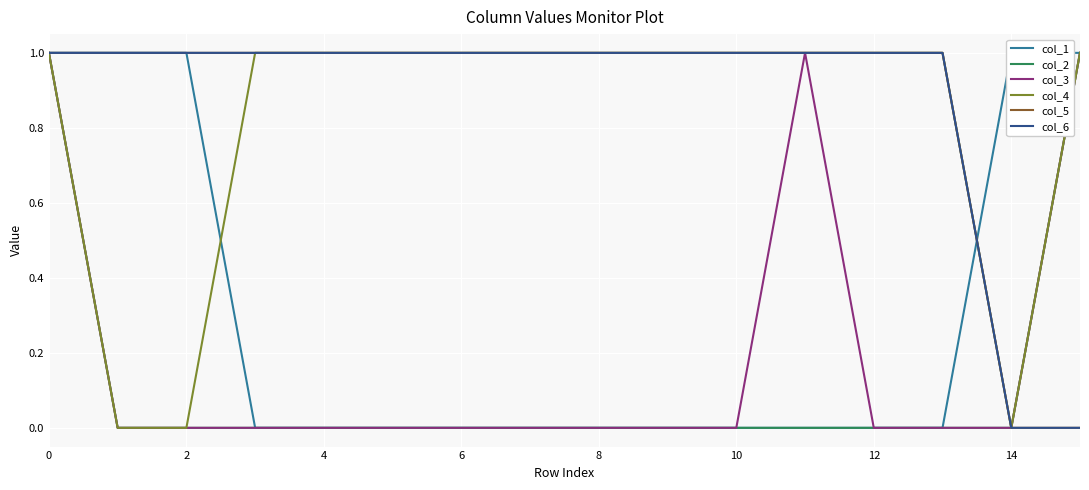

How many series are shown in this chart?

6